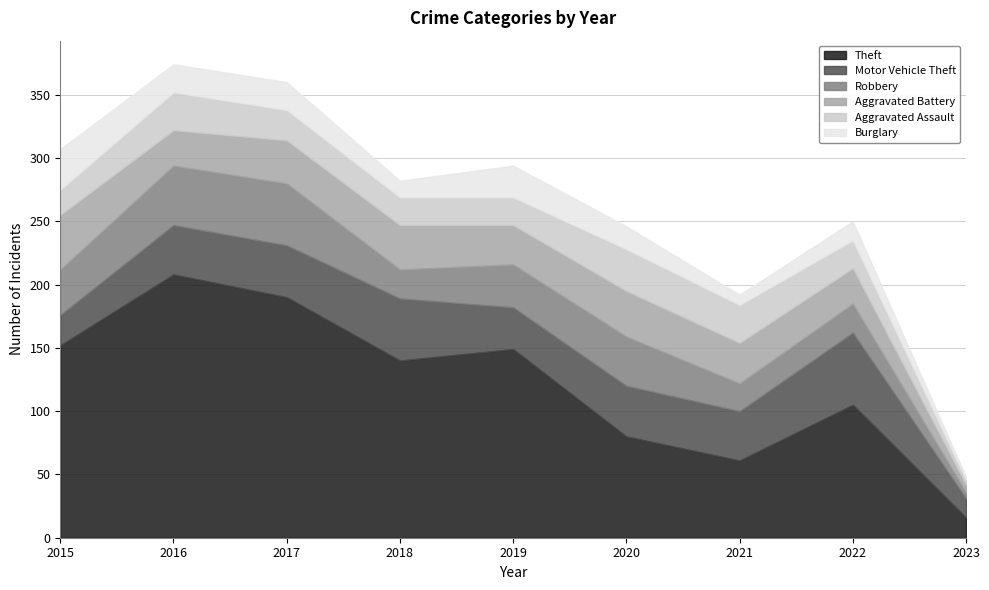

At which category is the sum across all series the highest?

2016